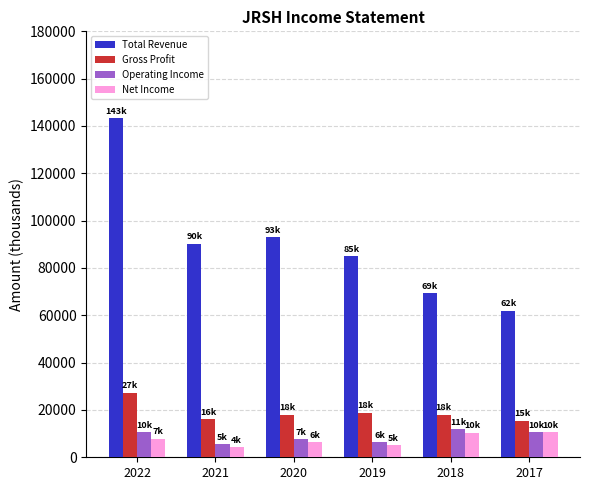

Between 2021 and 2017, which series saw the biggest shift?

Total Revenue